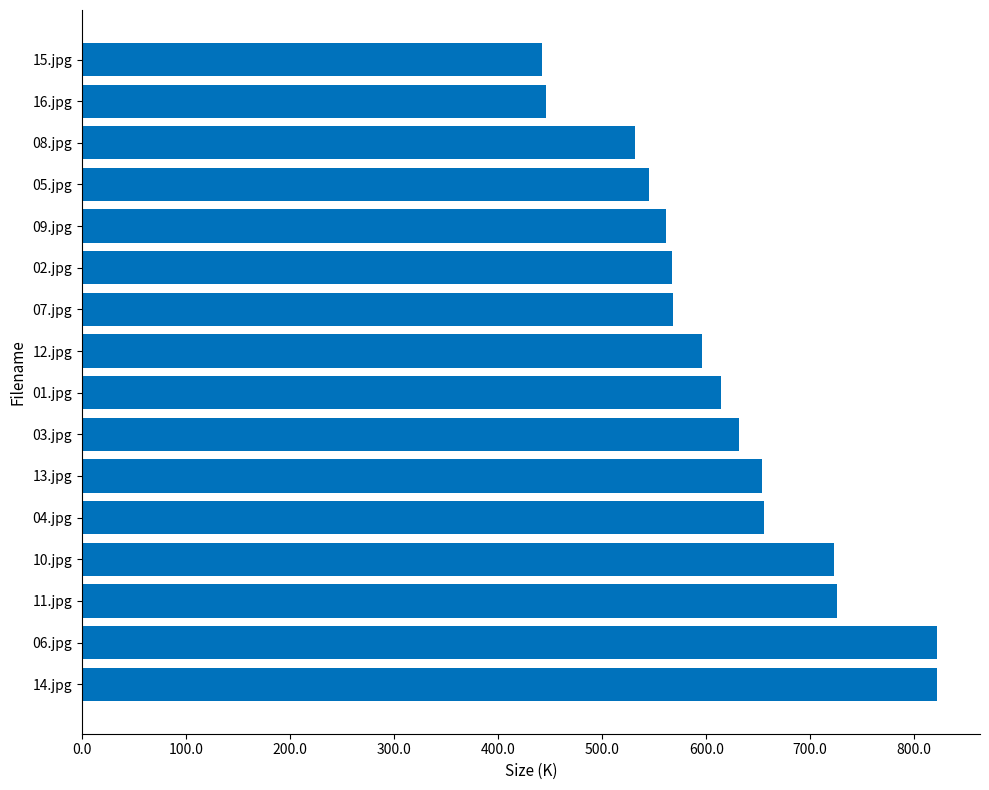

What is the difference between the second highest and minimum values?

380.1